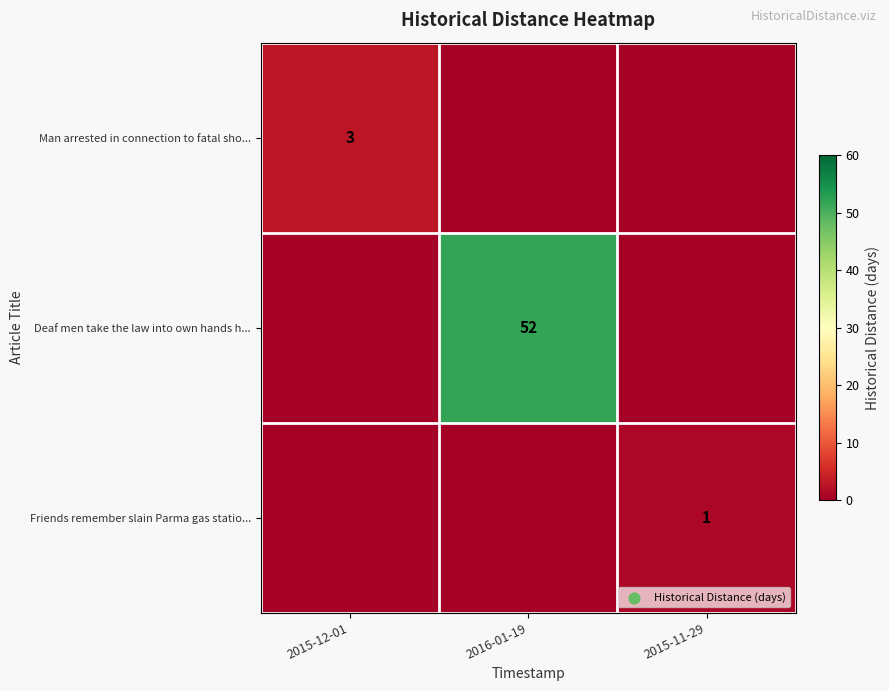

True or false: Deaf men take the law into own hands h... has a value of 52 at 2016-01-19.

True